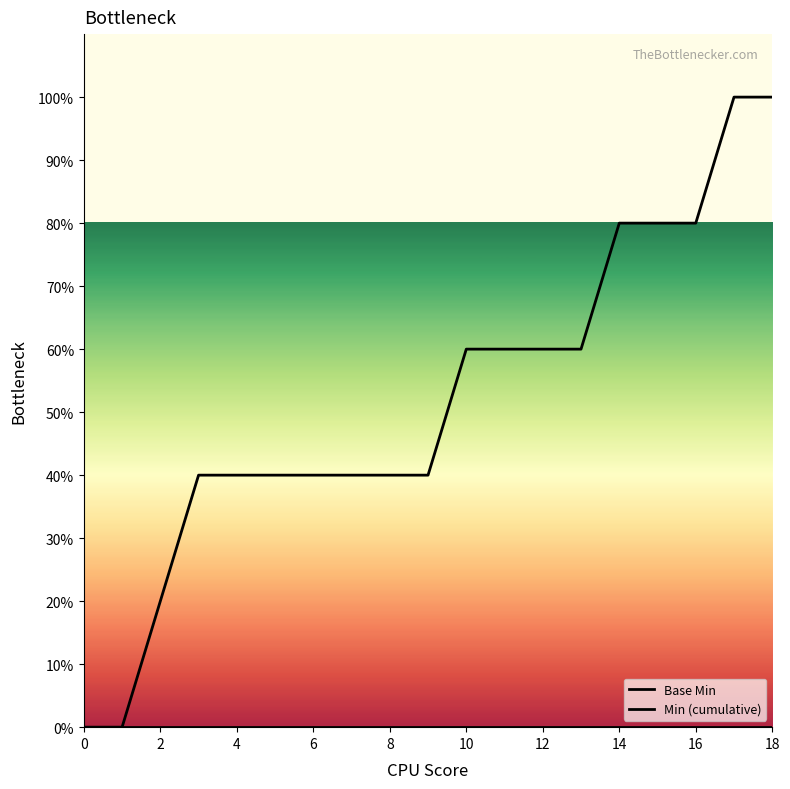

Does the chart display data point markers on the line(s)?

No